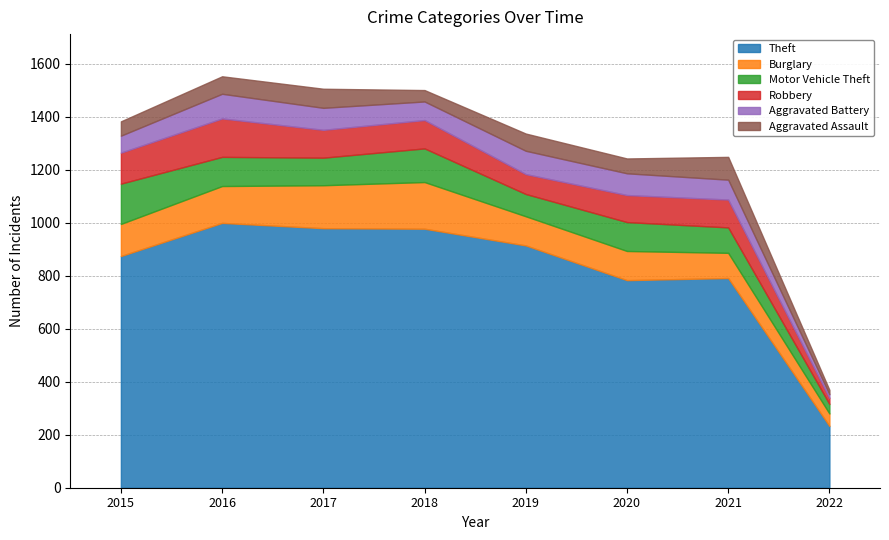

Is it true that Aggravated Battery equals 64 at 2015?

True